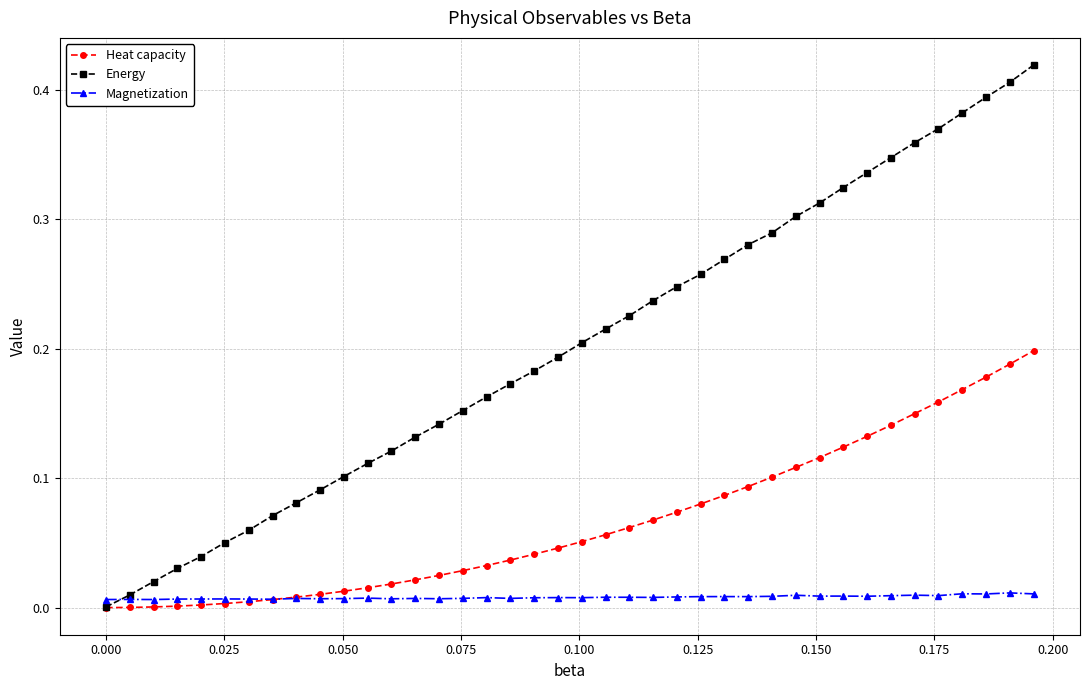

Rank the series by their average value, from highest to lowest.

Energy, Heat capacity, Magnetization